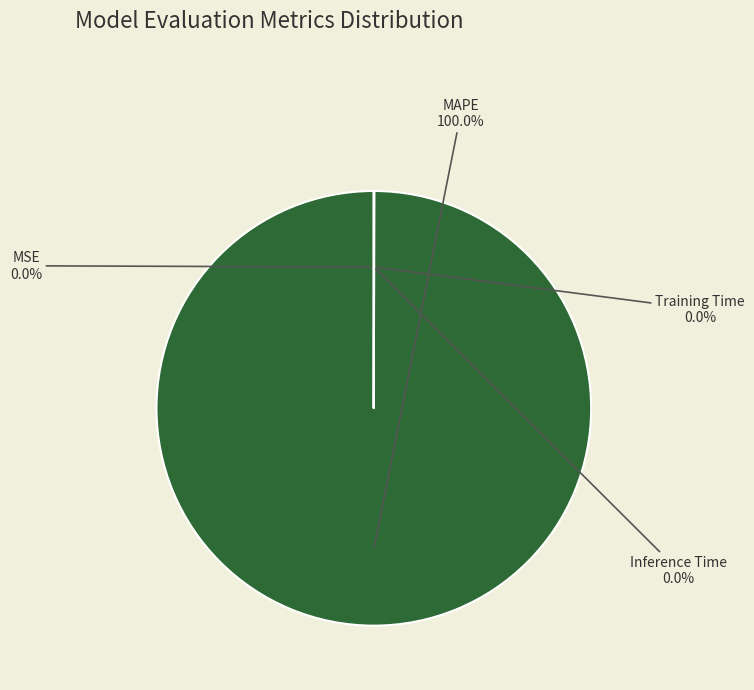

Which slice represents more than half of the pie?

MAPE